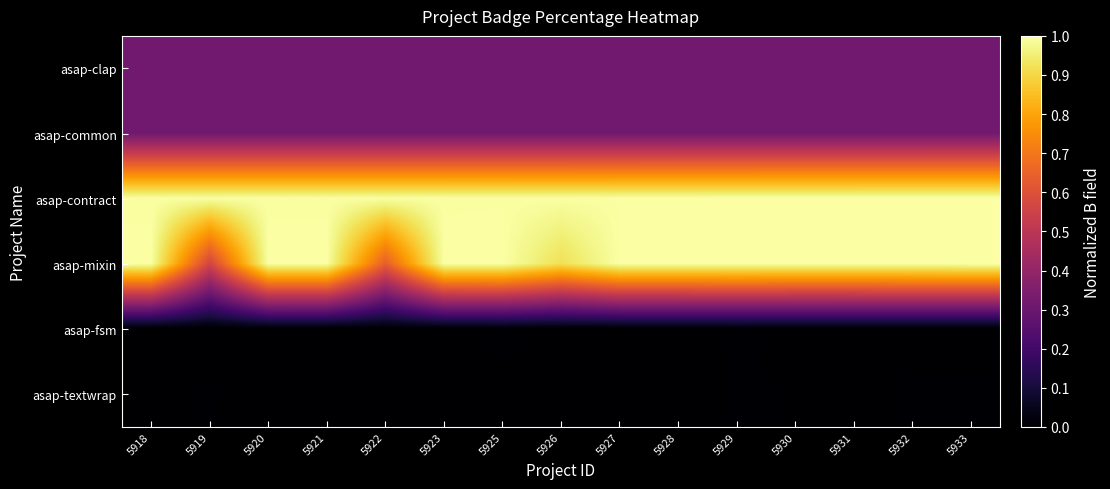

Which has a higher value, 5925 or 5927?

5927